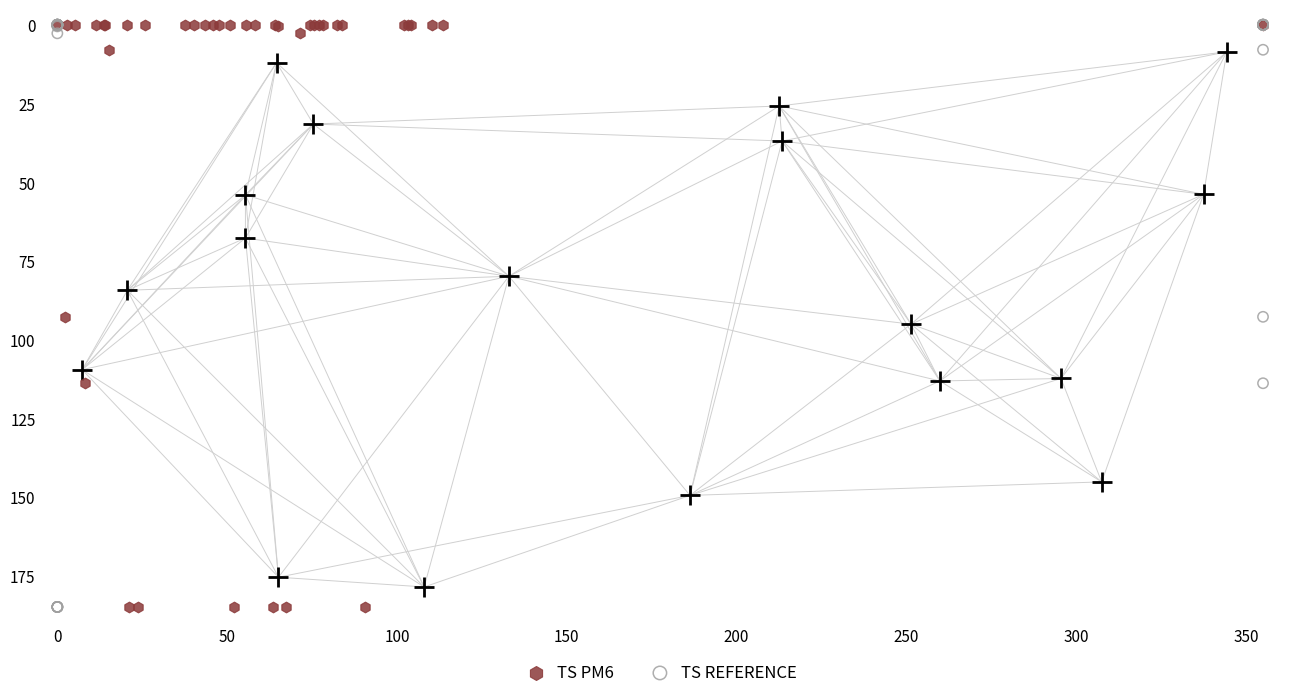

What are all the series names shown in the legend?

TS PM6, TS REFERENCE